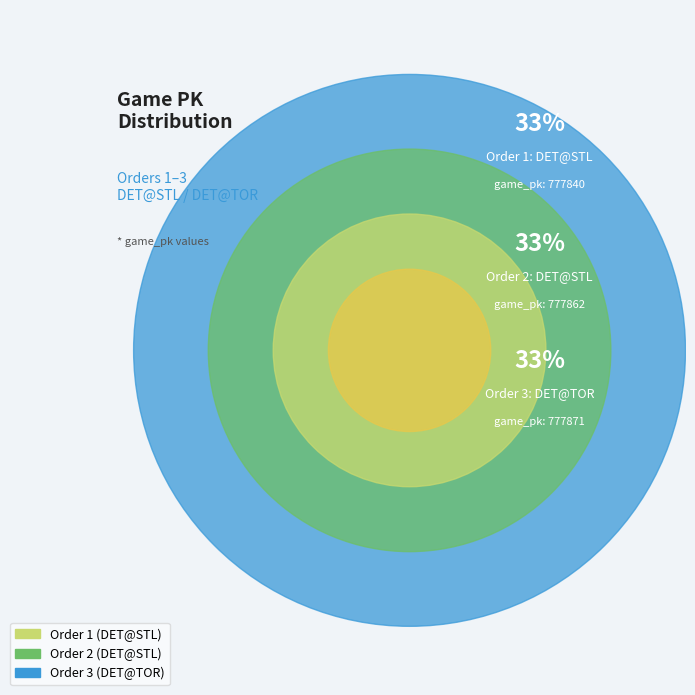

To the nearest percent, what percentage of the pie is 1?

33%